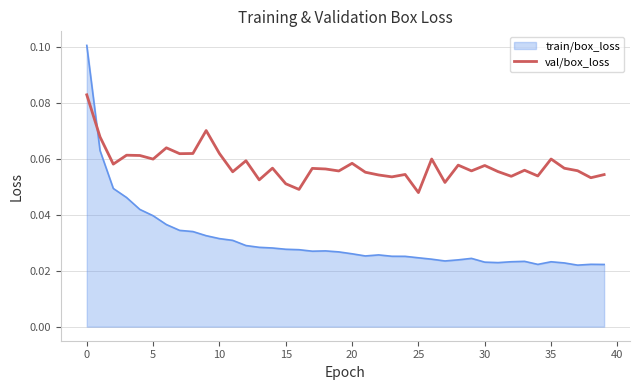

List the series in order of their peak value, lowest first.

val/box_loss, train/box_loss